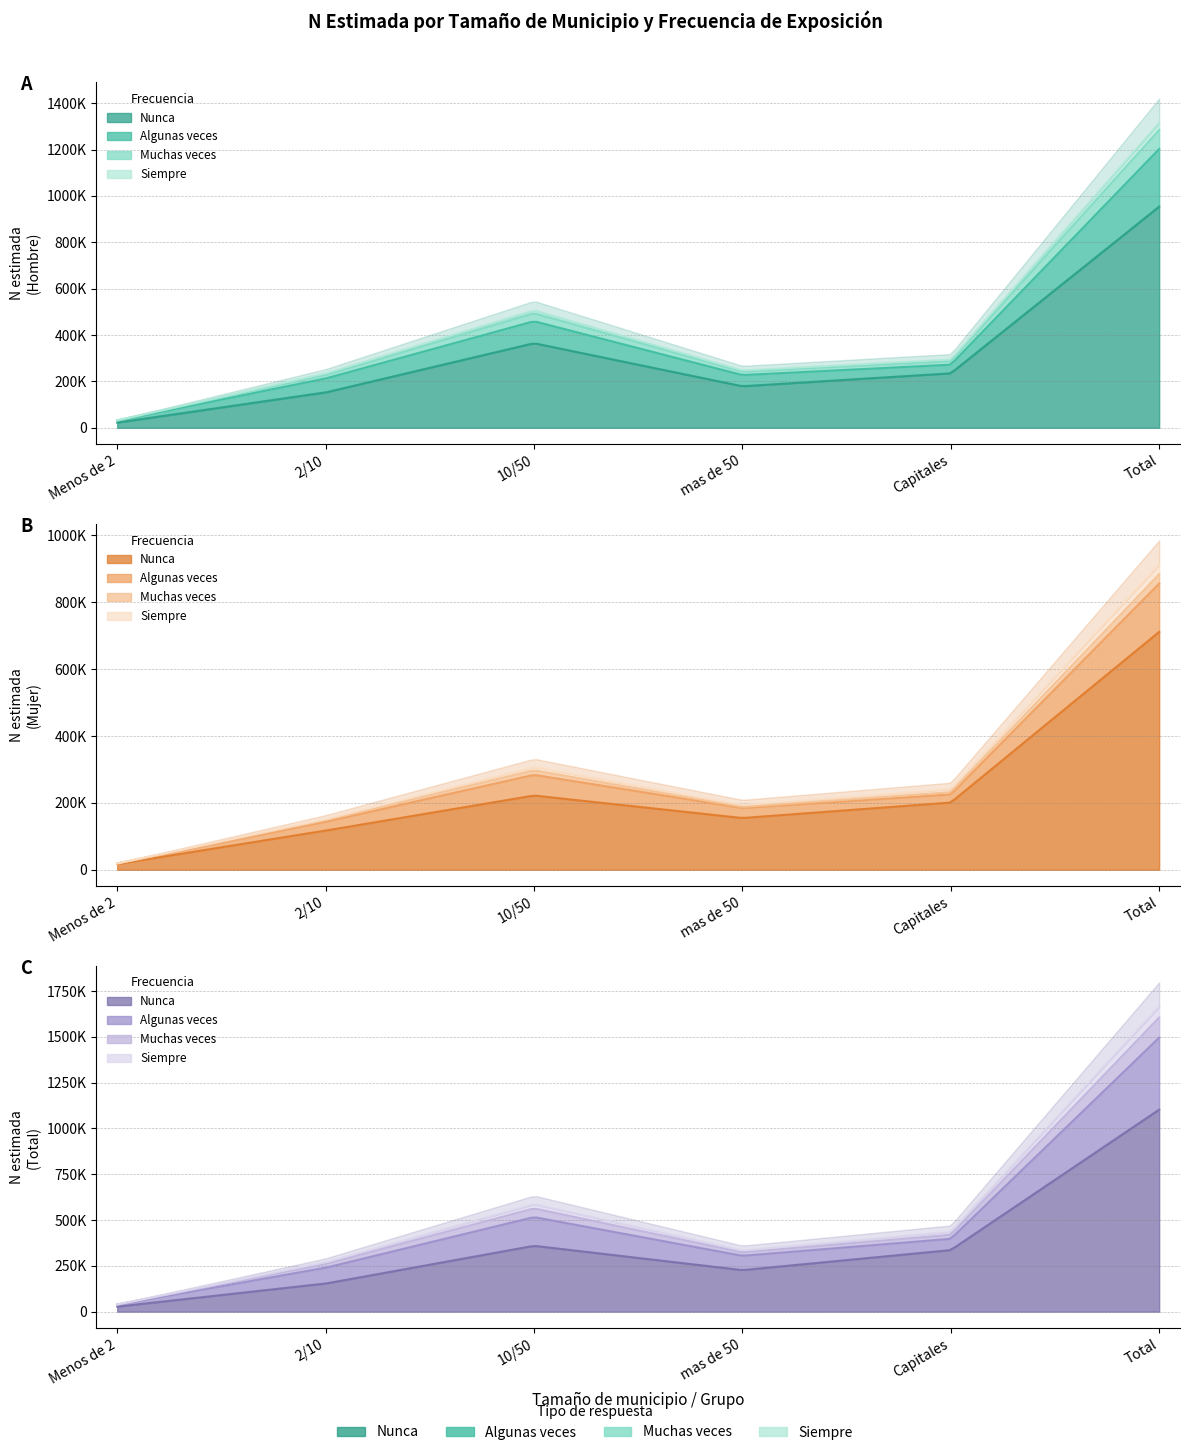

Does the chart have visible grid lines?

Yes